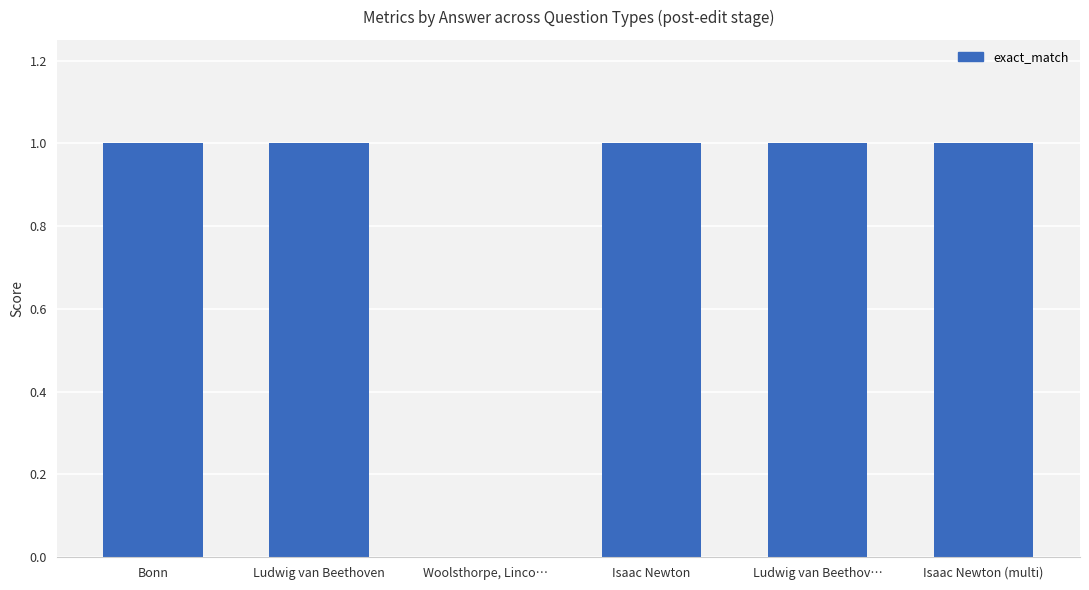

What is the ratio of the value at Ludwig van Beethov… to the value at Ludwig van Beethoven?

1.0